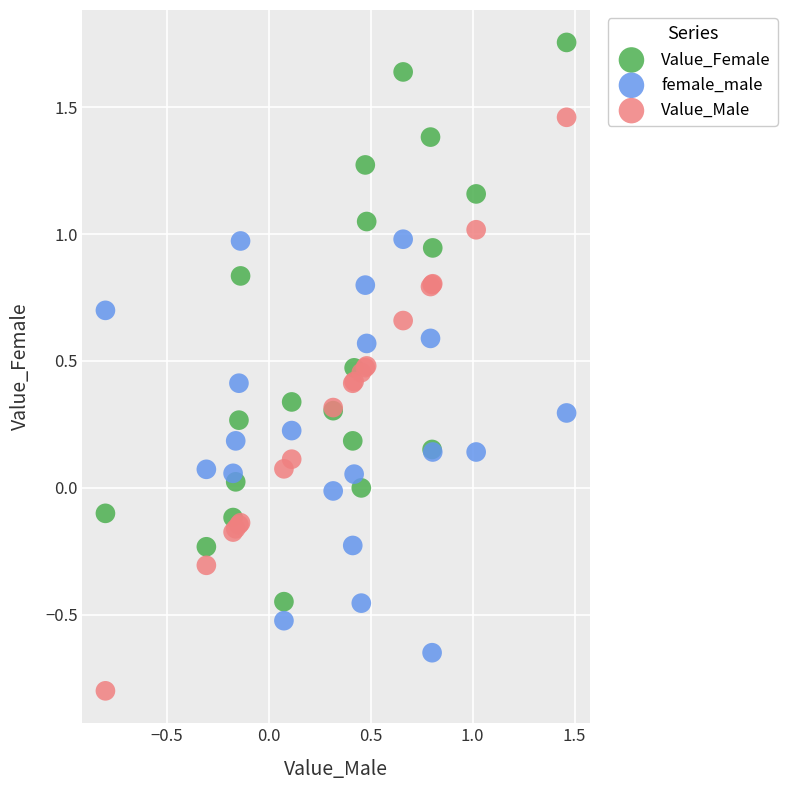

What are all the series names shown in the legend?

Value_Female, female_male, Value_Male